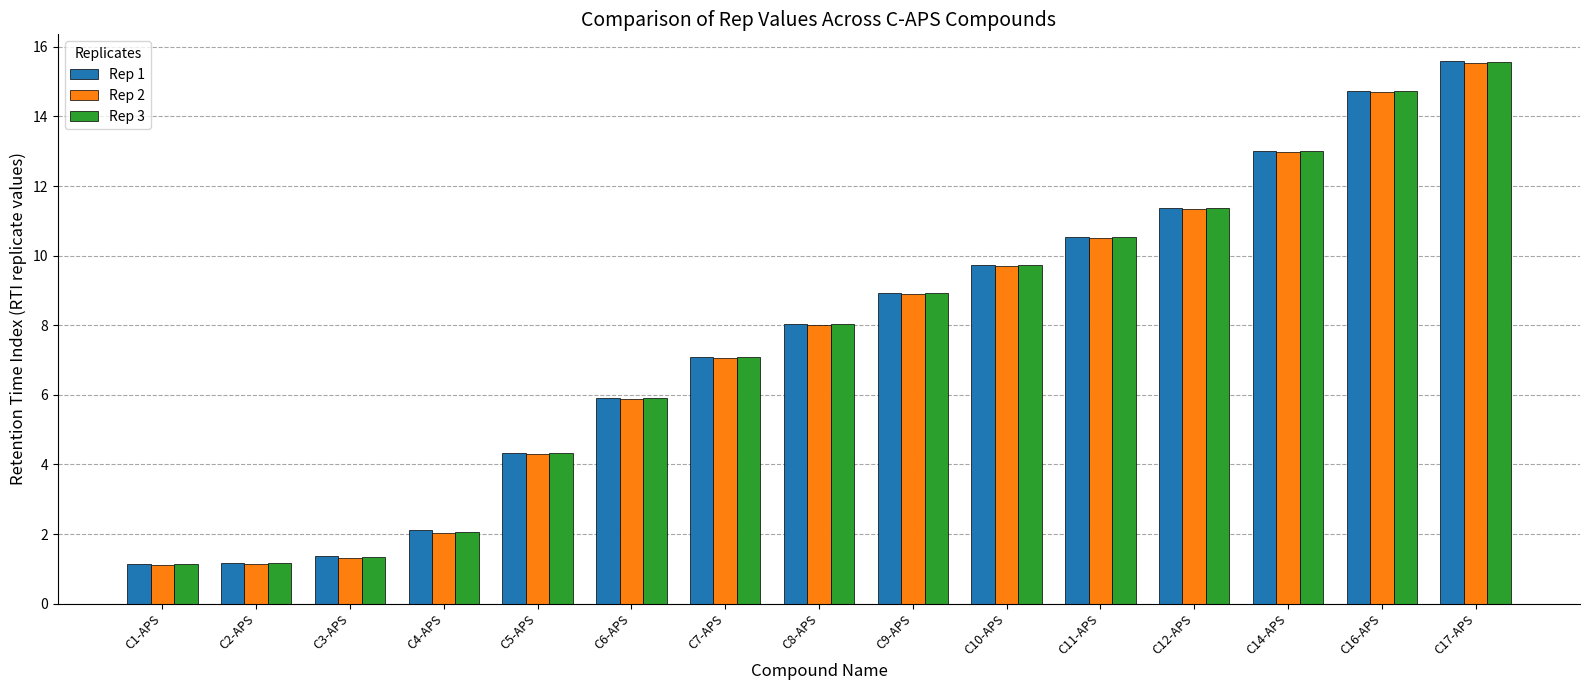

Does the chart contain any negative values?

No